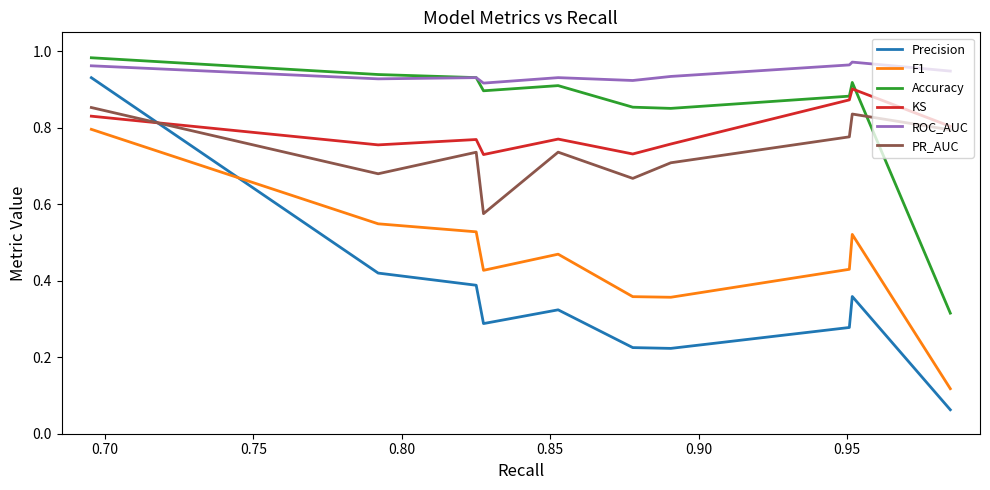

True or false: ROC_AUC and PR_AUC cross at least once.

False